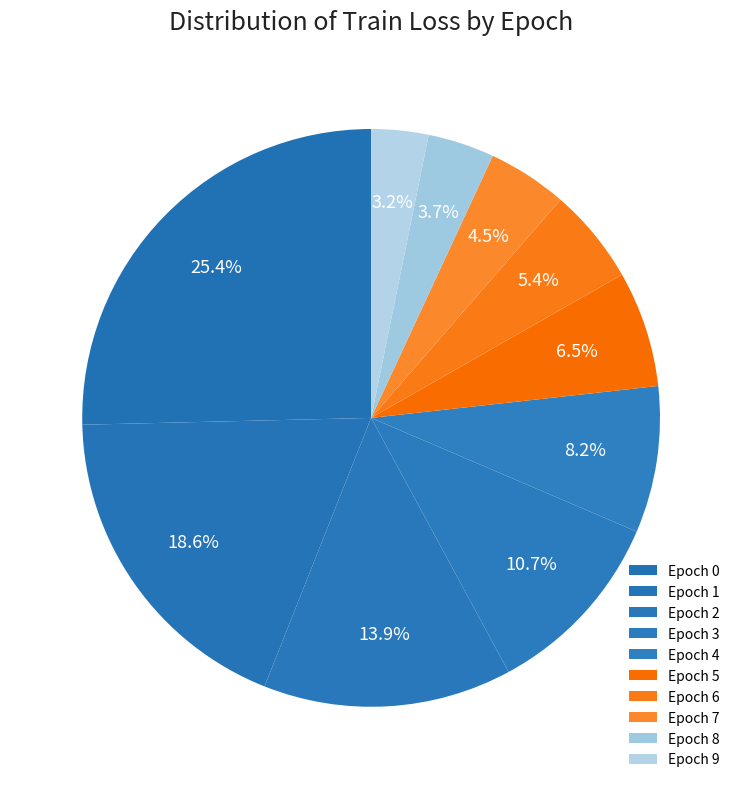

Is there any slice that represents more than half of the pie?

No